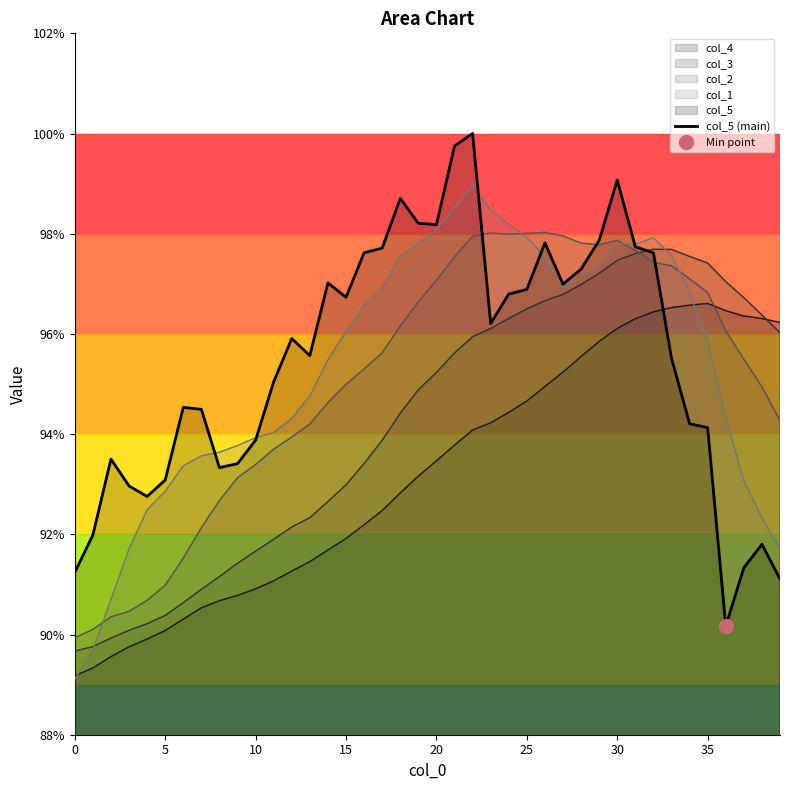

How many interior local valleys (lower than both neighbors) does the data have?

8